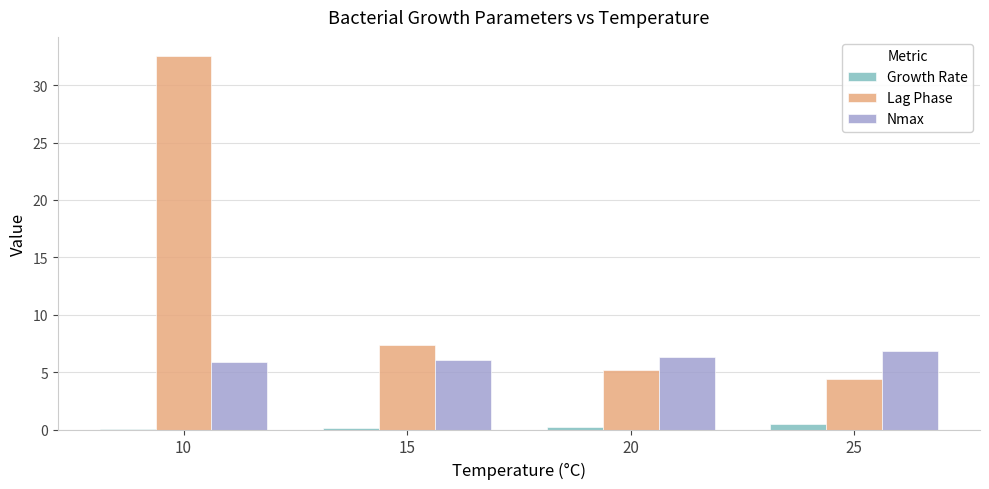

Count the number of categories in the chart.

4